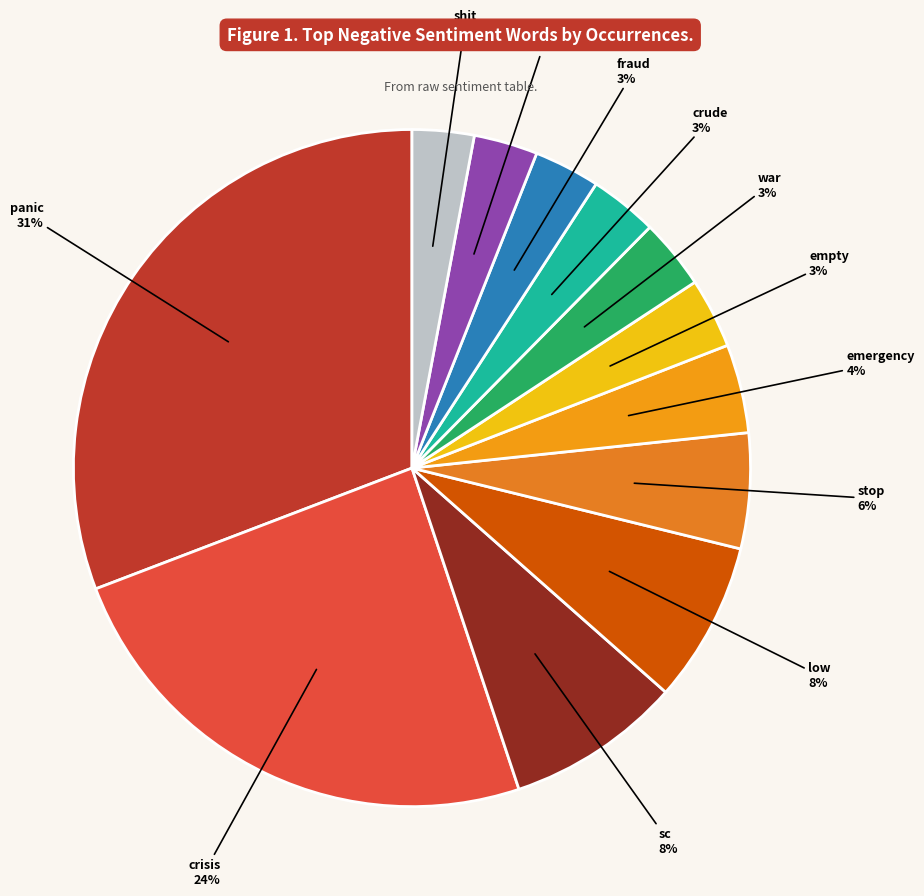

True or false: crisis accounts for 11% of the total.

False